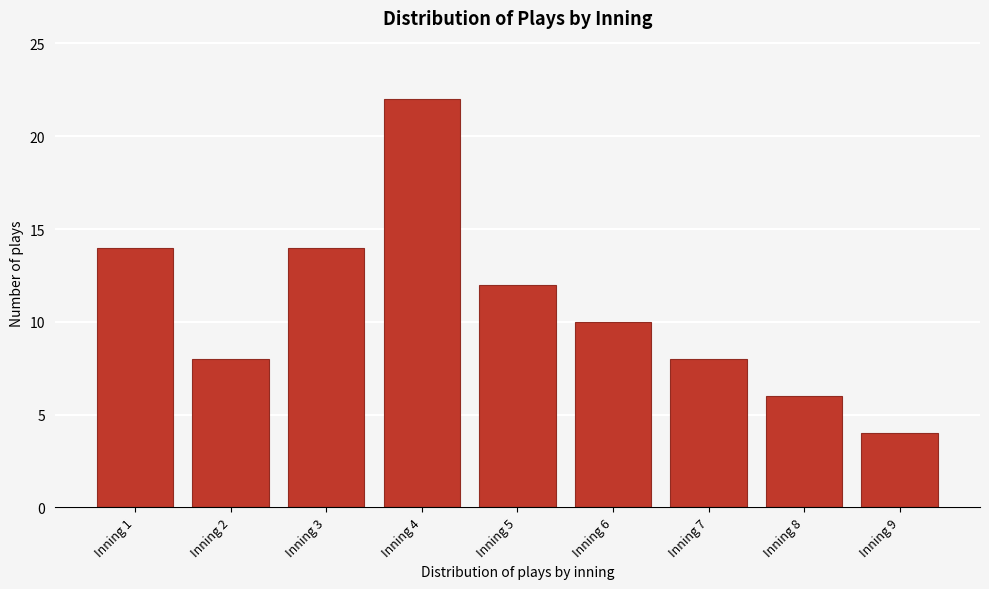

Reading right to left, extract all data points from this chart.

4	6	8	10	12	22	14	8	14